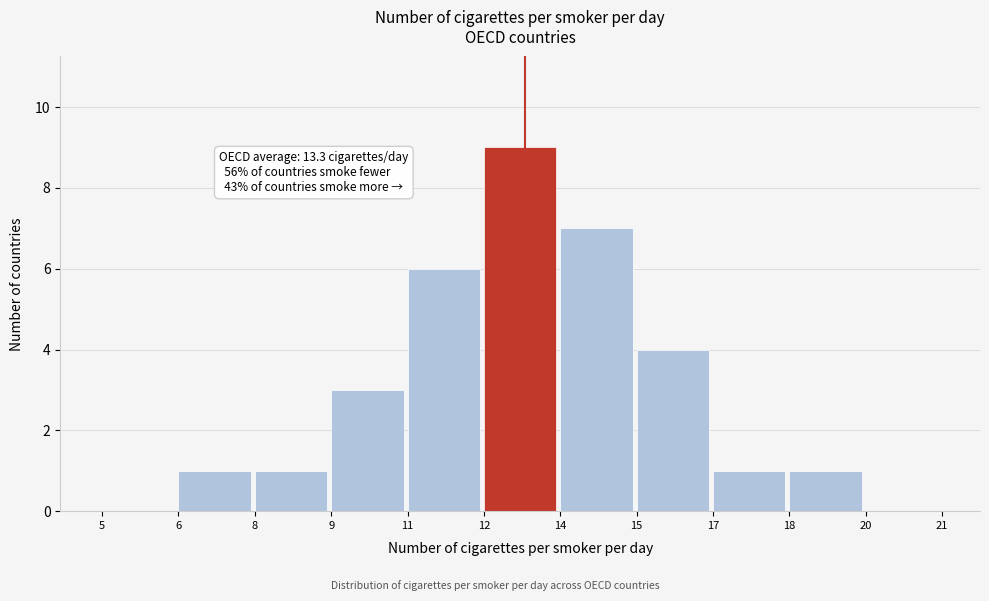

Reading left to right, what are all the values shown in this chart?

5=0	6=1	8=1	9=3	11=6	12=9	14=7	15=4	17=1	18=1	20=0